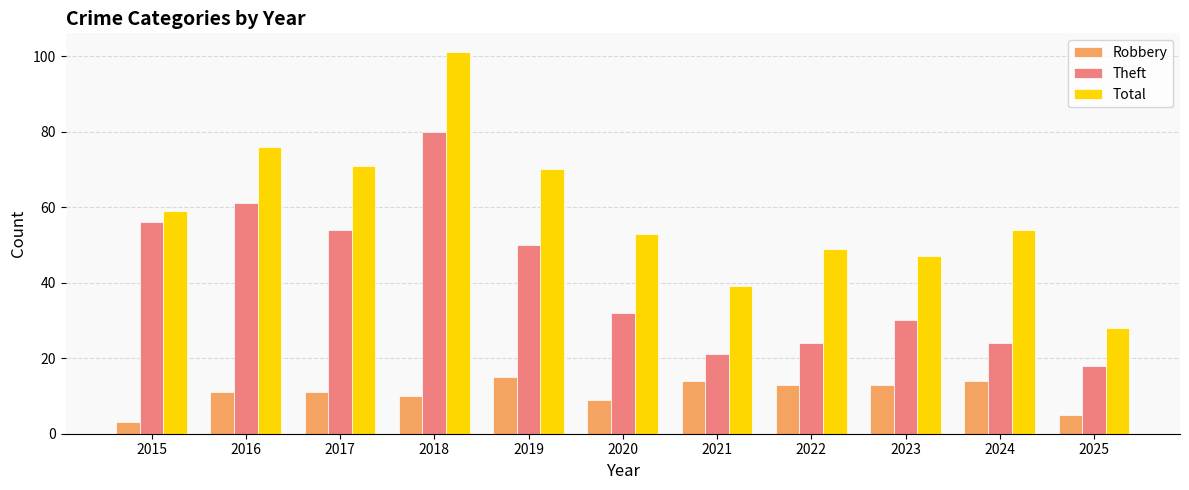

What is the difference between the maximum and second lowest values in the Total series?

62